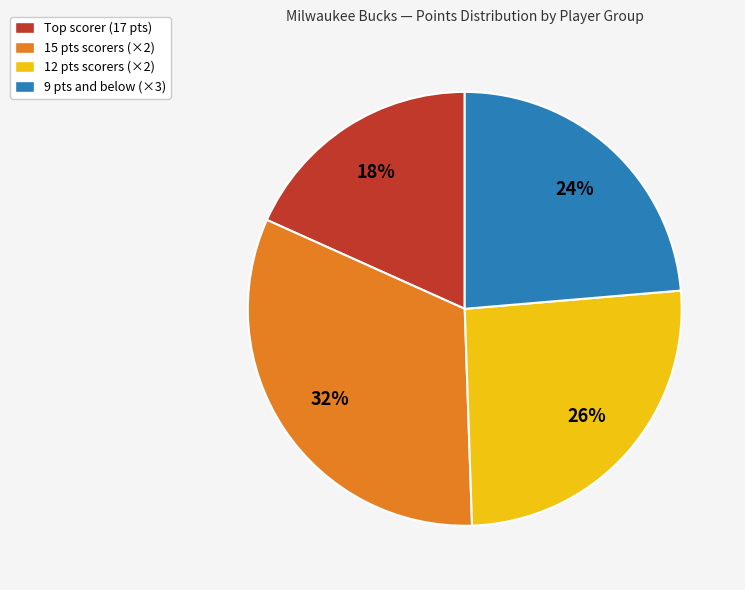

Rank the categories by value from lowest to highest.

Top scorer (17 pts), 9 pts and below (×3), 12 pts scorers (×2), 15 pts scorers (×2)